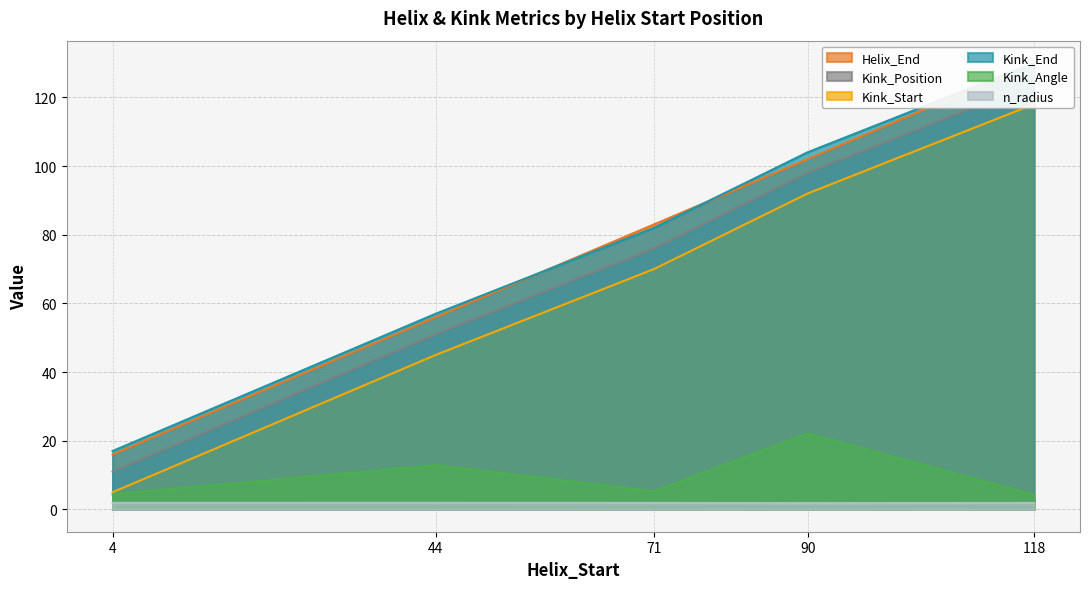

What is the difference between the Kink_End values at 71 and 90?

22.0